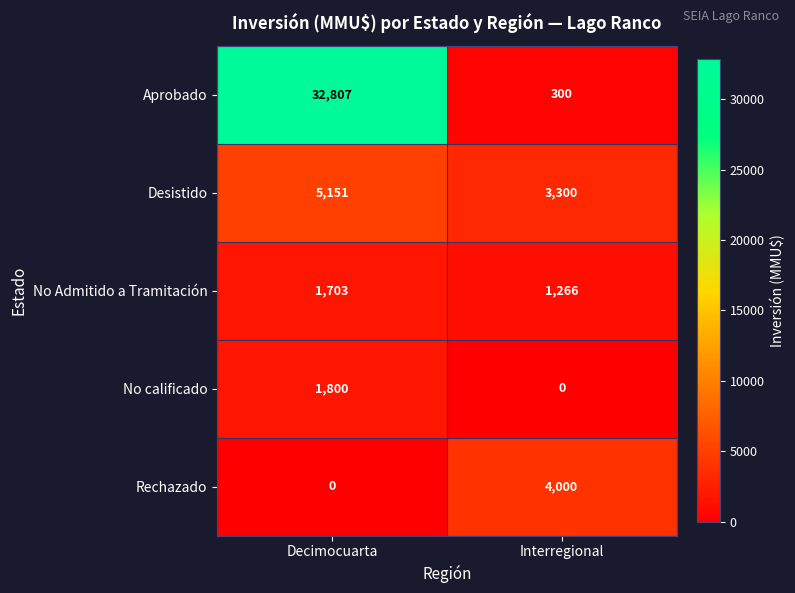

At Interregional, list the series in order from smallest to largest.

No calificado, Aprobado, No Admitido a Tramitación, Desistido, Rechazado